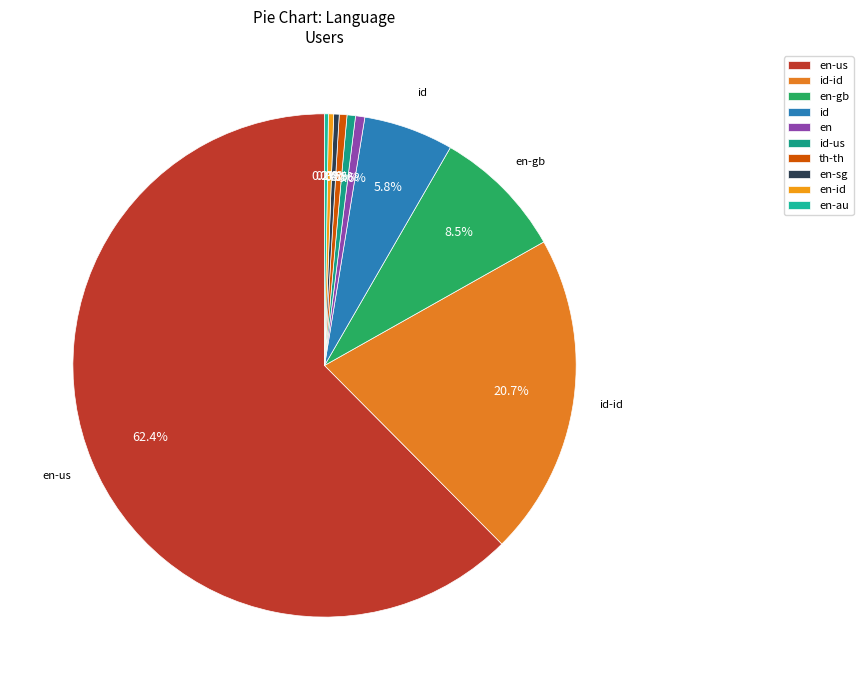

How many slices are in this pie chart?

10